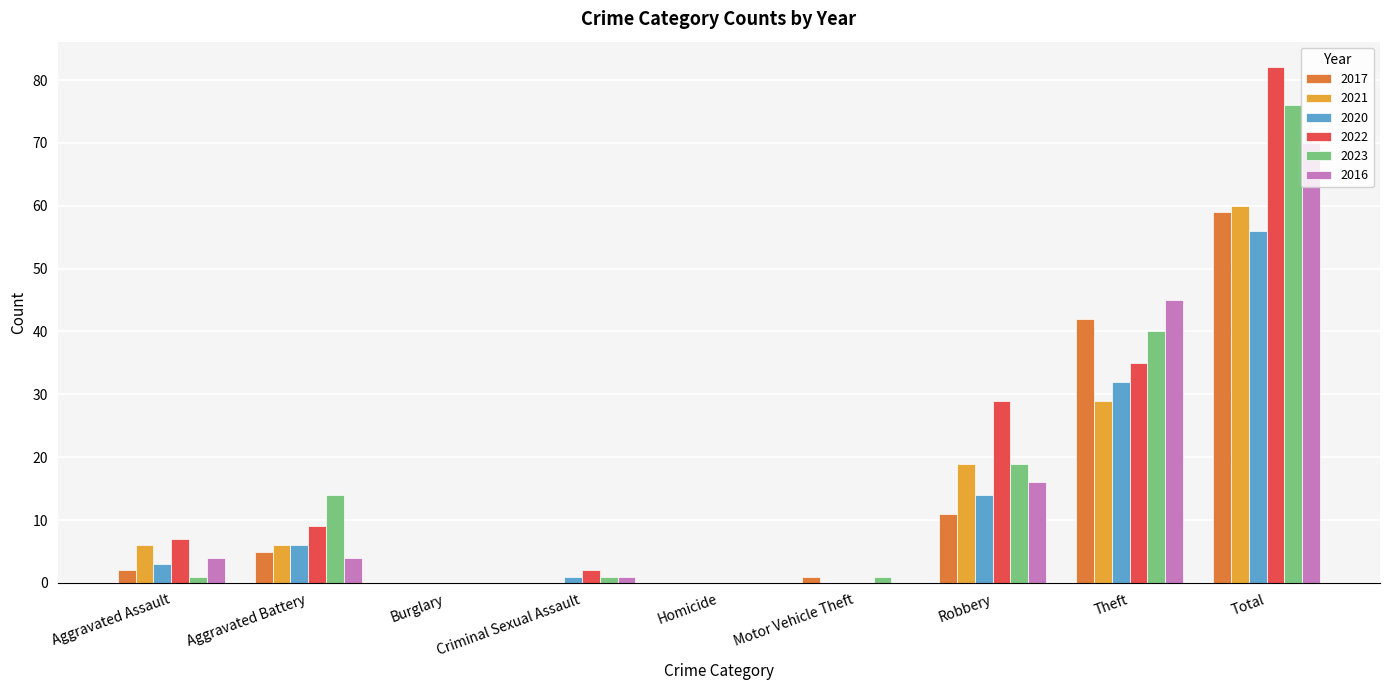

At which category is the sum across all series the highest?

Total